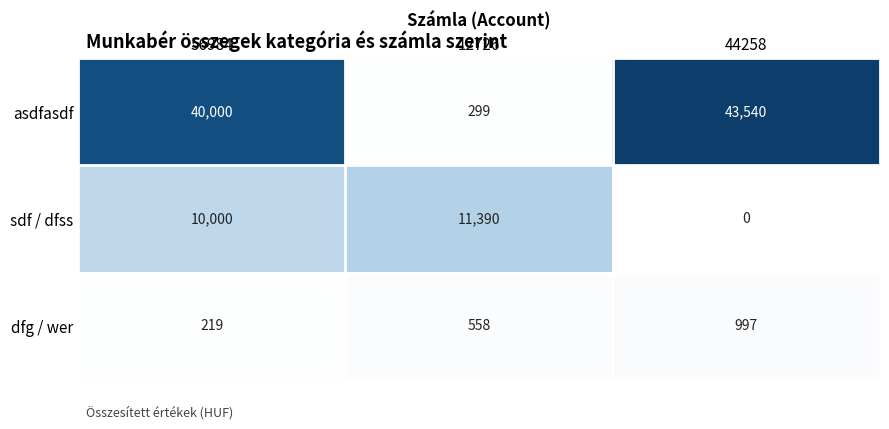

List the series in order of their overall mean, lowest first.

dfg / wer, sdf / dfss, asdfasdf